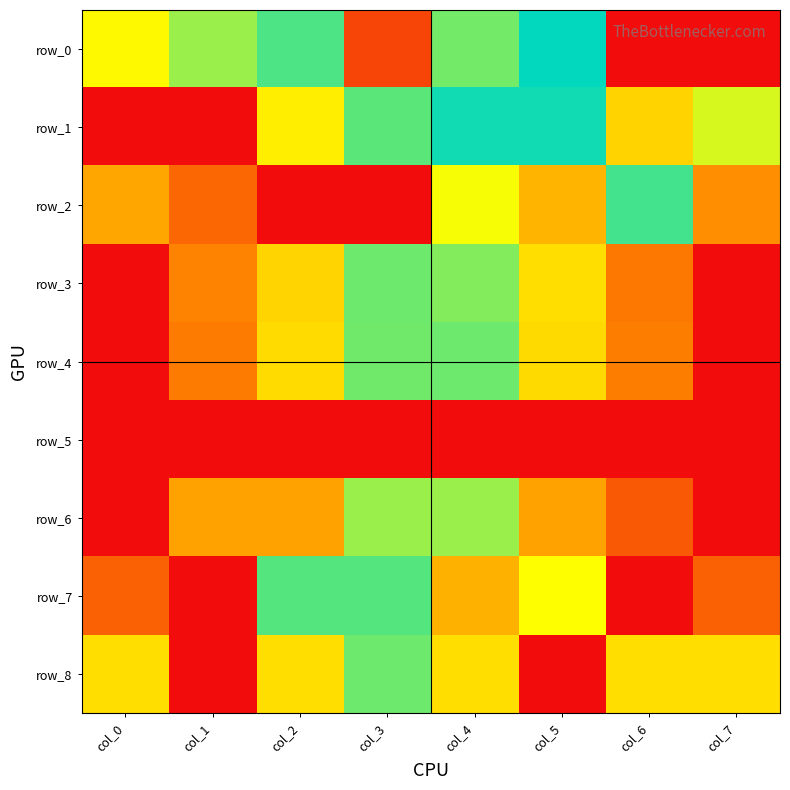

What is the difference between the second highest and minimum values in the row_4 series?

0.9